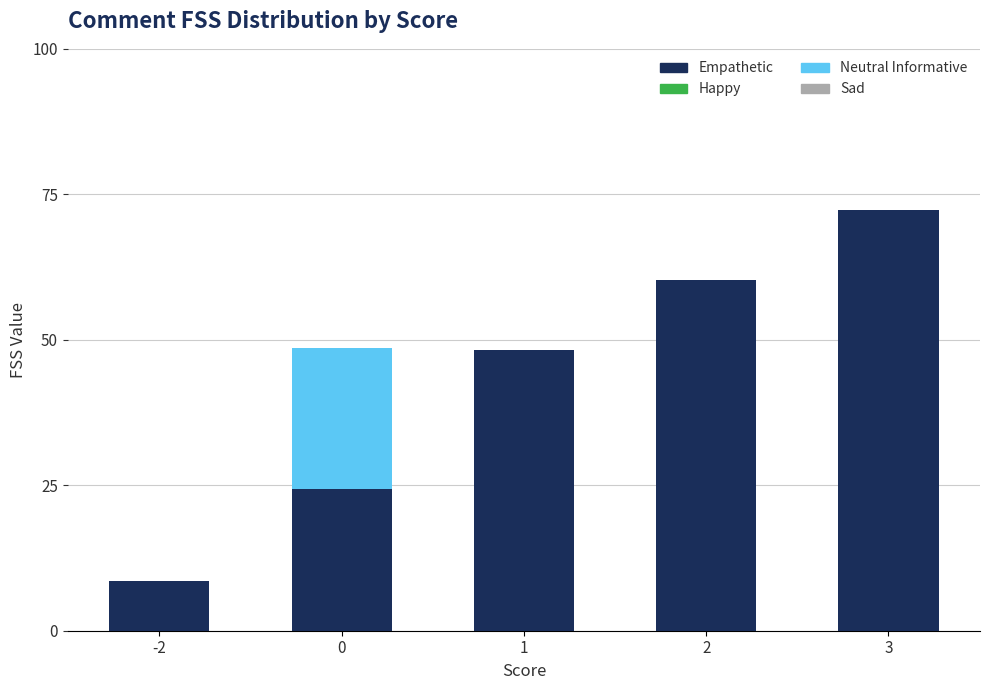

True or false: Empathetic has a value of 15.2 at 2.

False